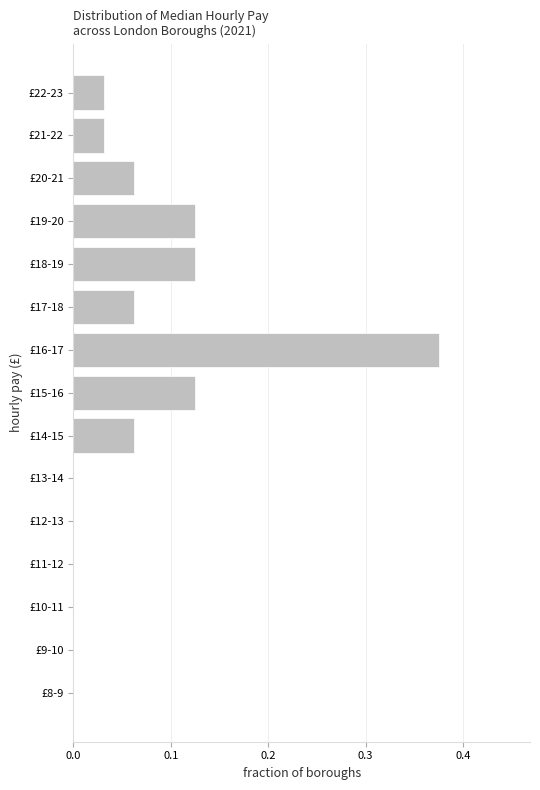

Which label corresponds to the largest value in the chart?

£16-17